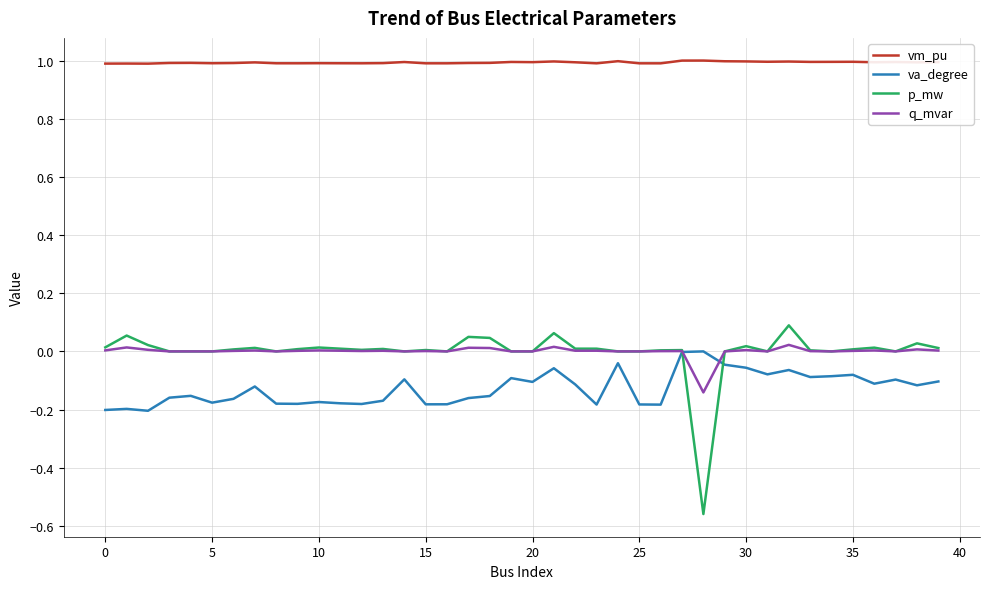

How many lines are shown in the chart?

4